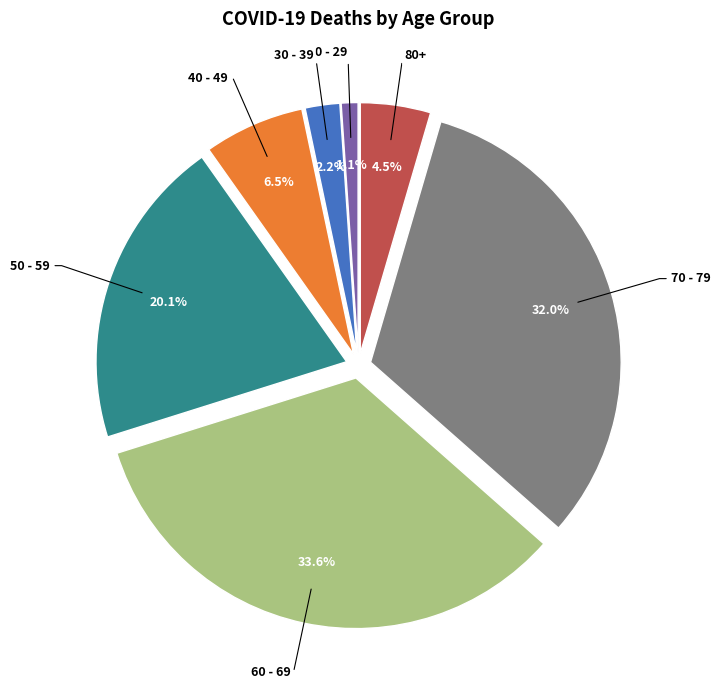

Which slice is the largest?

60 - 69